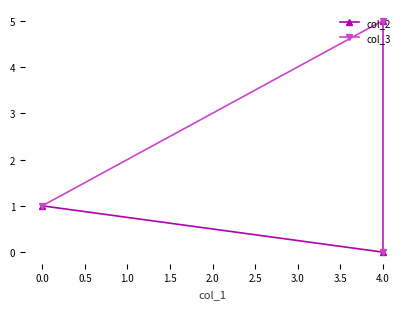

Does the chart have visible grid lines?

No